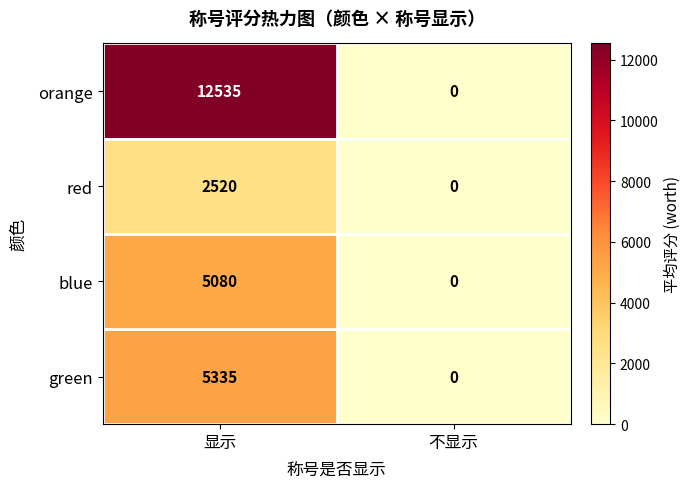

Count the number of categories in the chart.

2